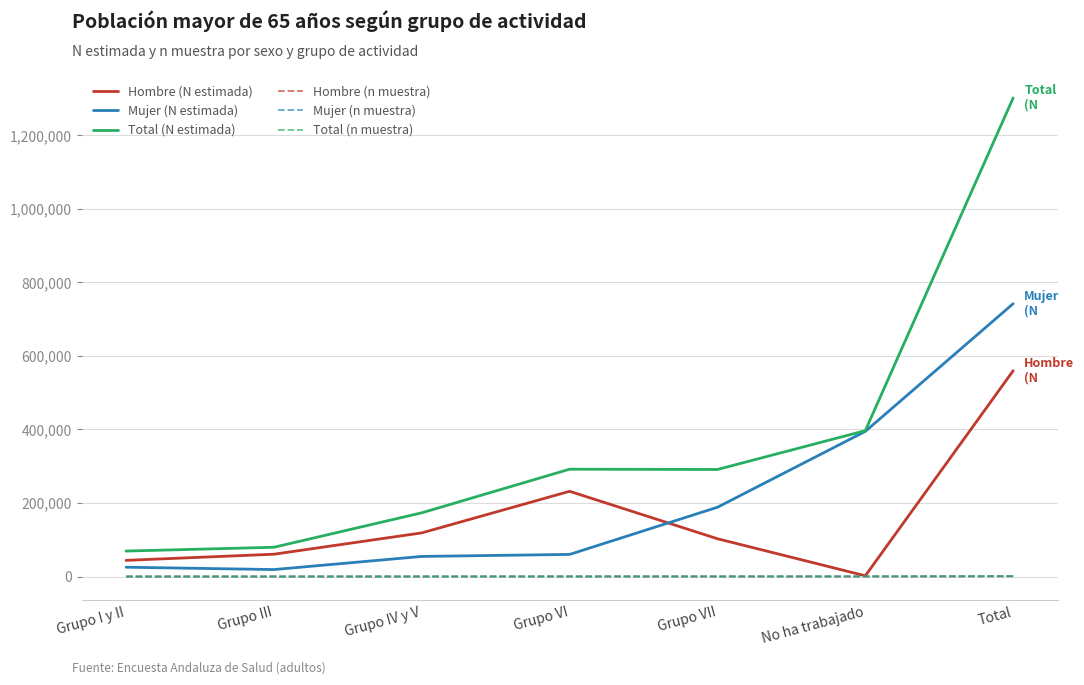

Which series has the widest spread of values?

Total (N estimada)